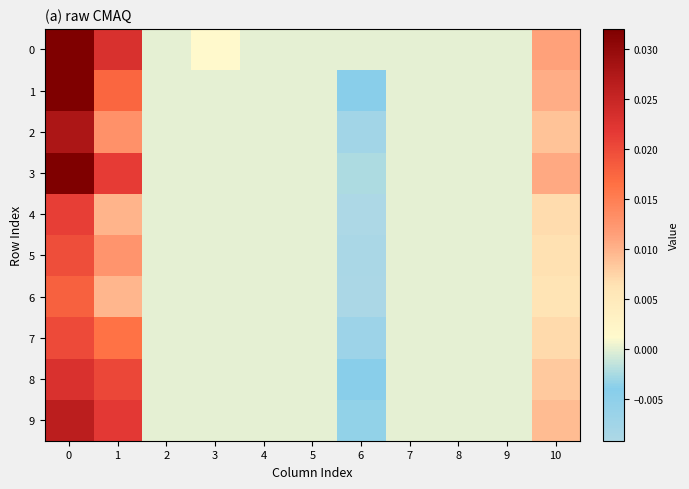

Rank the series by their maximum value, from lowest to highest.

6, 5, 7, 4, 8, 9, 2, 3, 0, 1